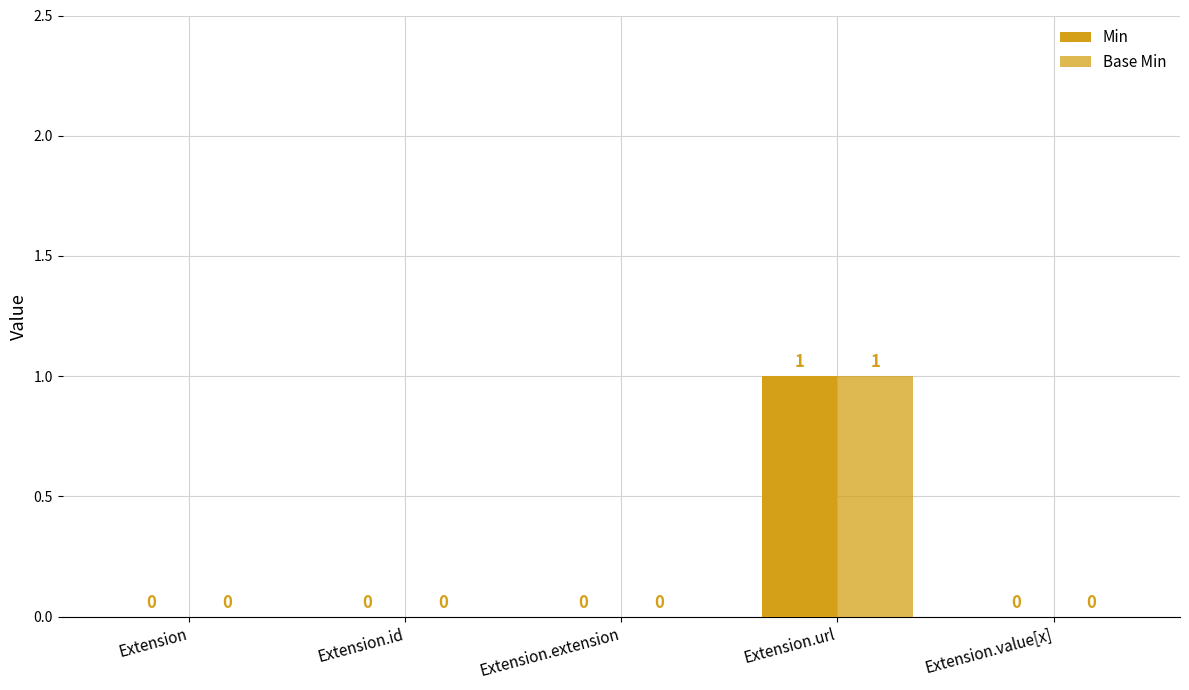

Reading left to right, extract all data points from this chart.

Min: 0	0	0	1	0
Base Min: 0	0	0	1	0